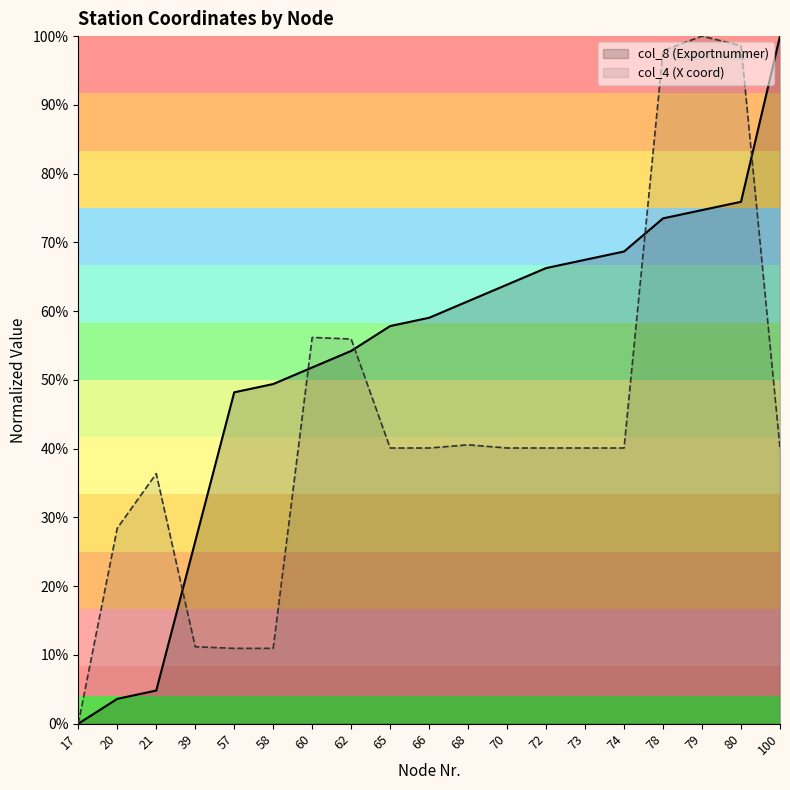

Which category has the lowest value in the col_4 series?

17